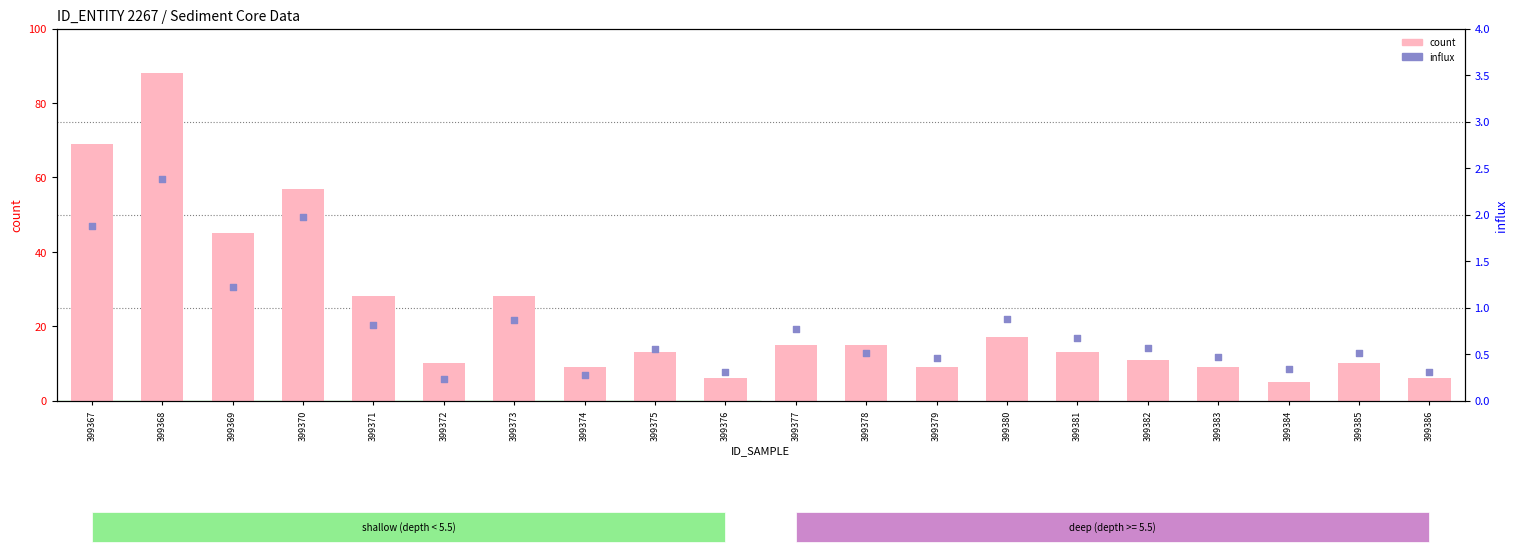

What is the total value across all series at 399374?

9.3